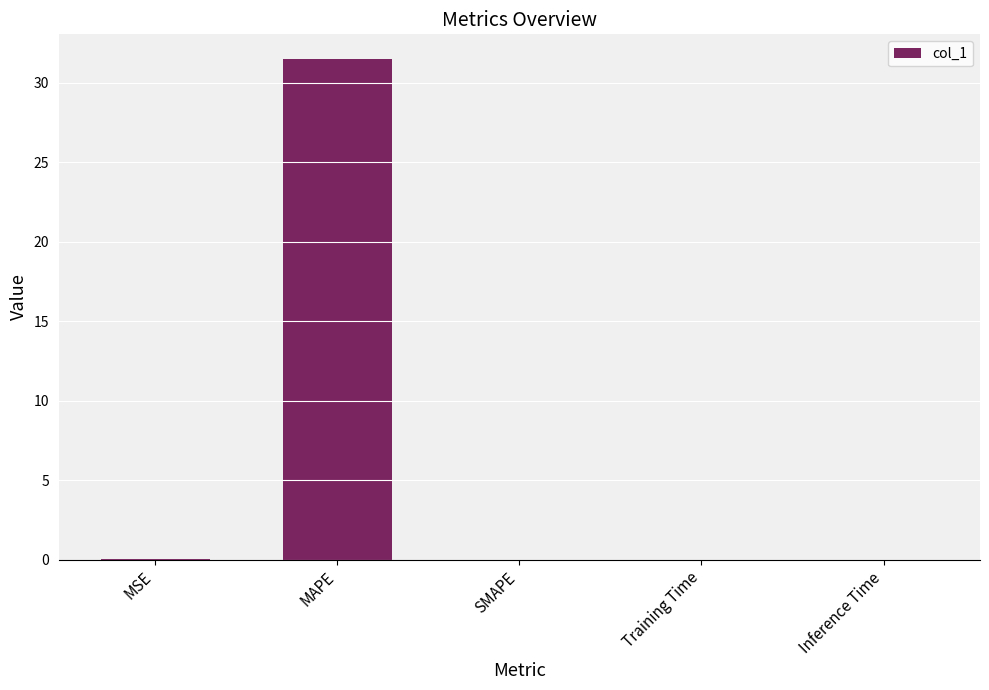

Is it true that the value at Training Time is 0.0?

True